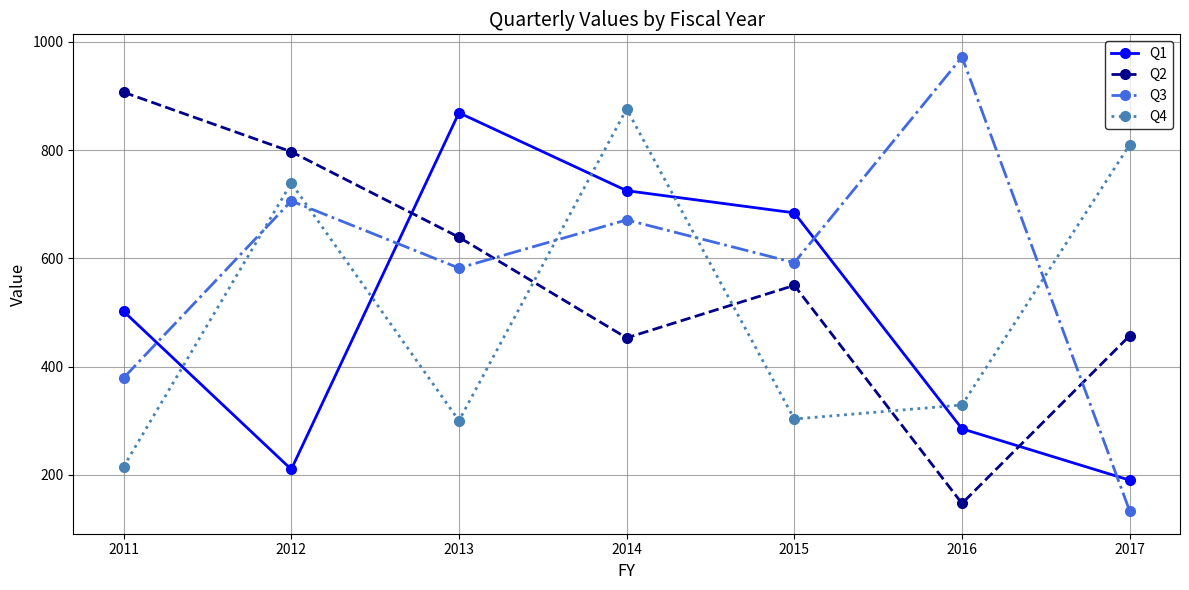

At 2011, list the series in order from smallest to largest.

Q4, Q3, Q1, Q2